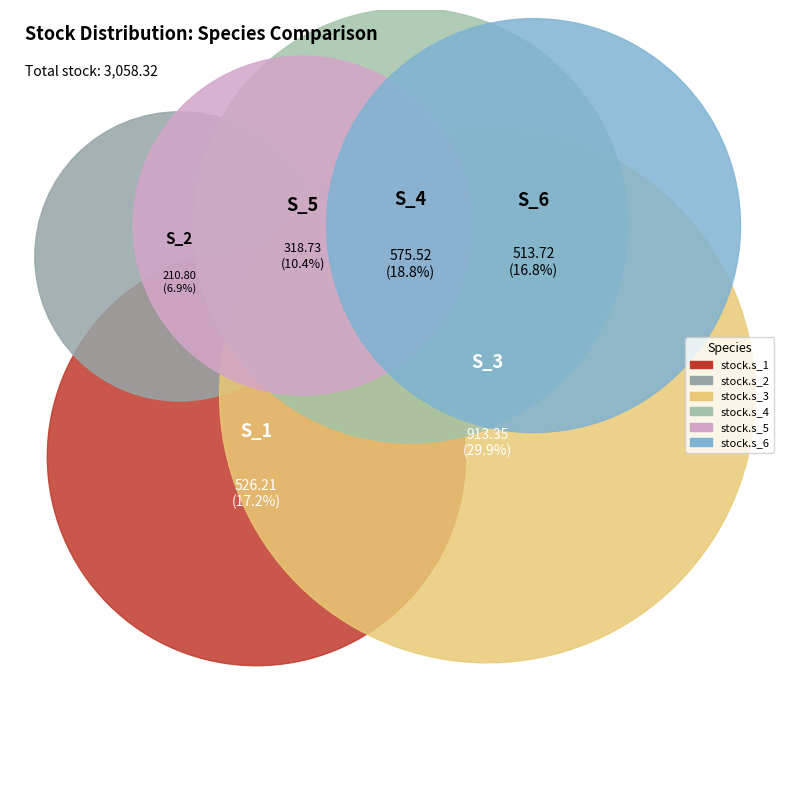

Which category has the biggest portion of the pie?

stock.s_3